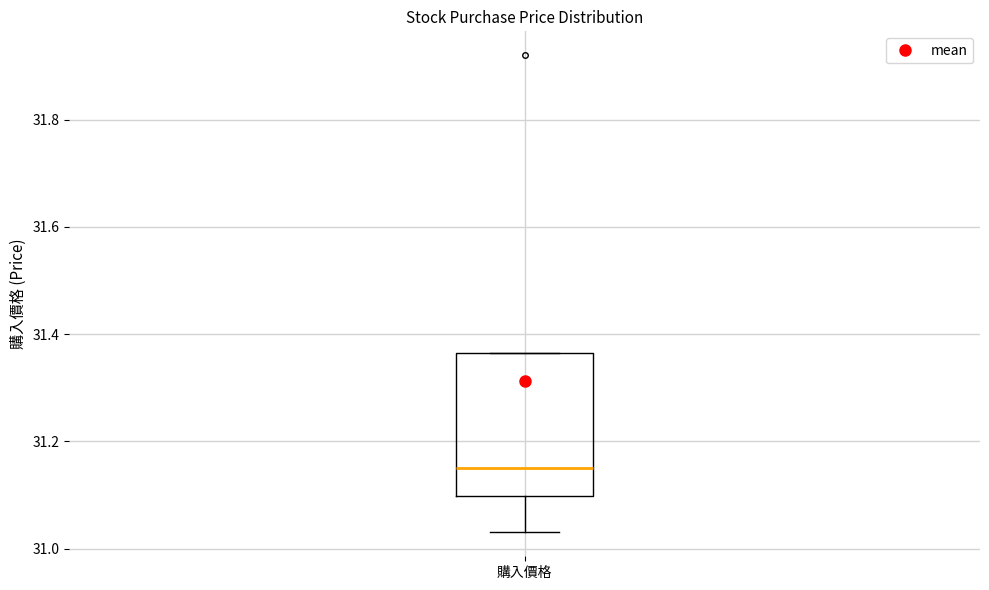

Read this box plot against the y-axis: the position of the median line, the range covered by the box, and the ends of both whiskers. The values are not printed on the chart, so give them approximately, as read against the axis.

median 31.16, box 31.10 to 31.36, whiskers 31.04 to 31.36